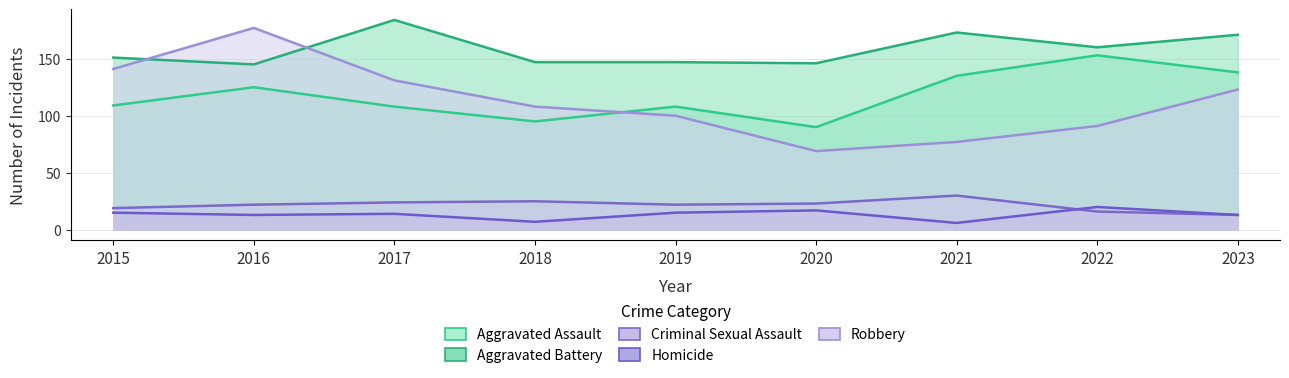

Which series has the widest spread of values?

Robbery